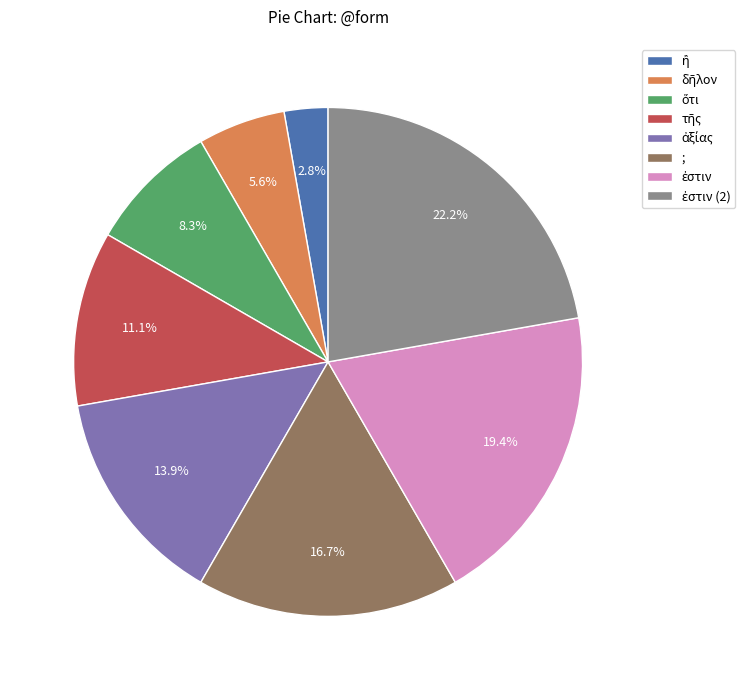

Is ; the majority of the pie?

No